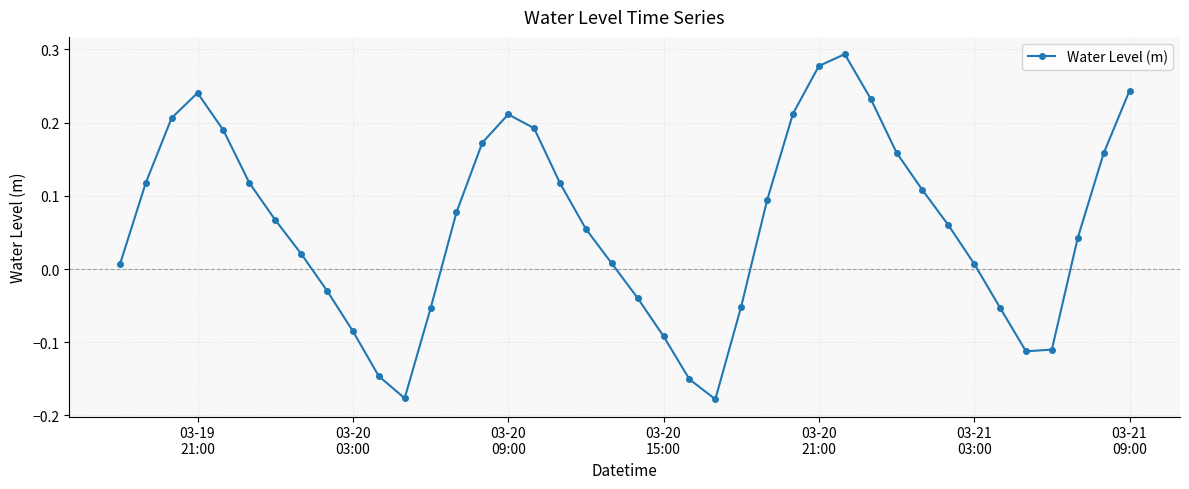

How many interior local peaks (higher than both neighbors) does the data have?

3